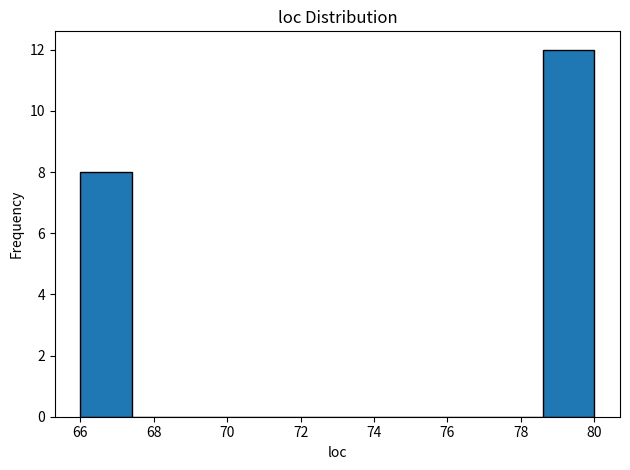

Reading left to right, transcribe this chart: for each bar, give the range it covers on the x-axis and its height. The values are not printed on the chart, so give them approximately, as read against the axis.

66.0 to 67.4: 8
67.4 to 68.8: 0
68.8 to 70.2: 0
70.2 to 71.6: 0
71.6 to 73.0: 0
73.0 to 74.4: 0
74.4 to 75.8: 0
75.8 to 77.2: 0
77.2 to 78.6: 0
78.6 to 80.0: 12